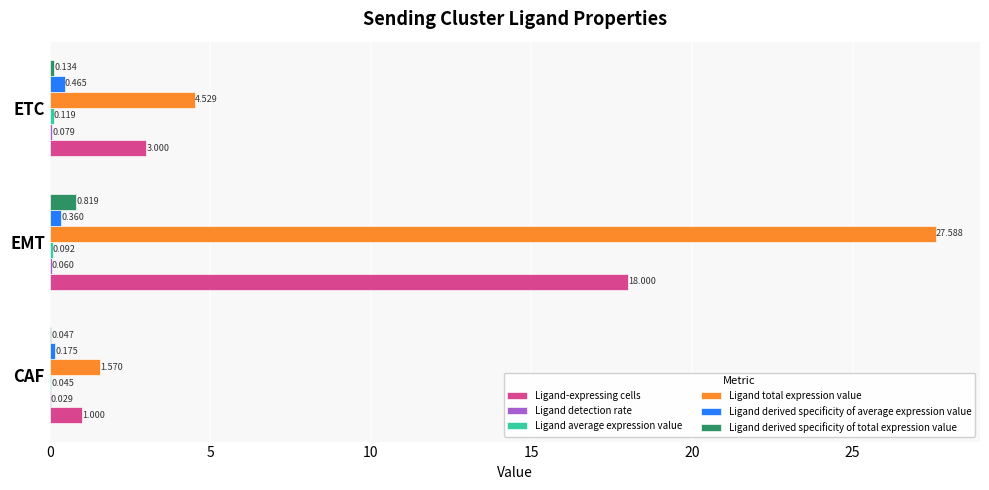

Between CAF and EMT, which series saw the biggest shift?

Ligand total expression value